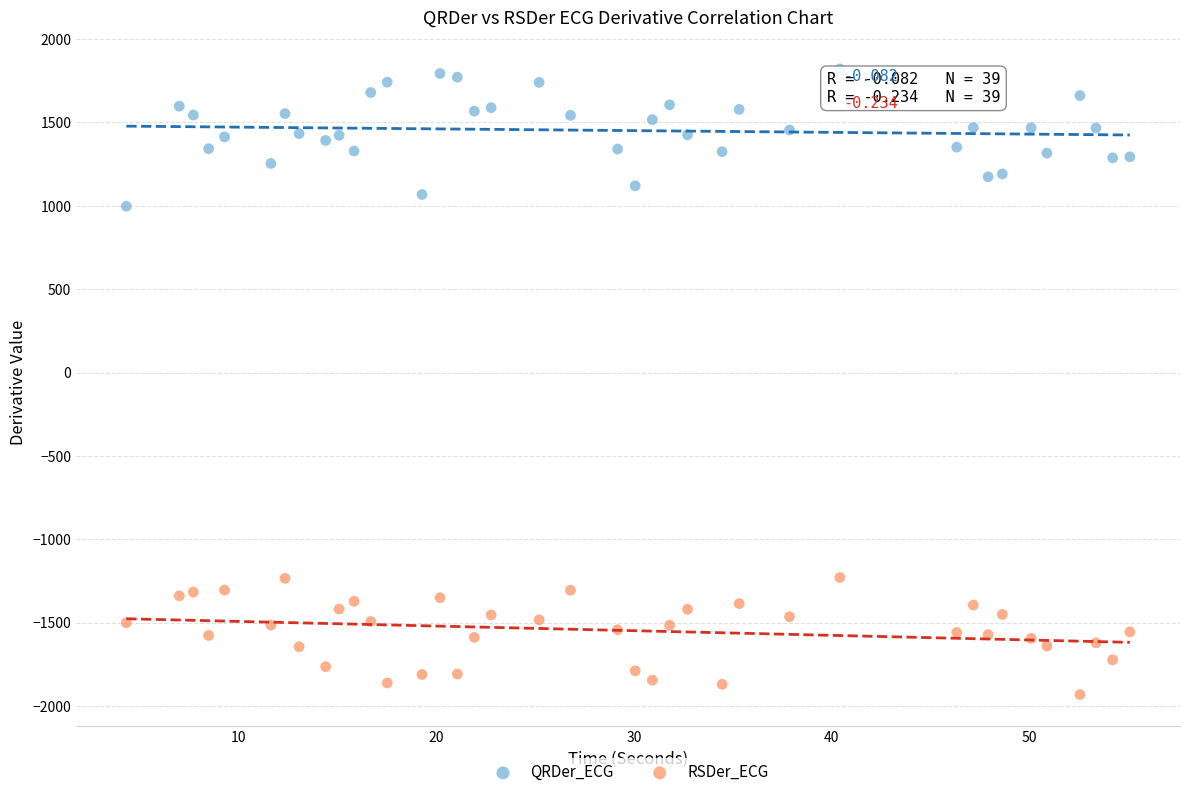

Across all series, what Y value is closest to -54?

997.7